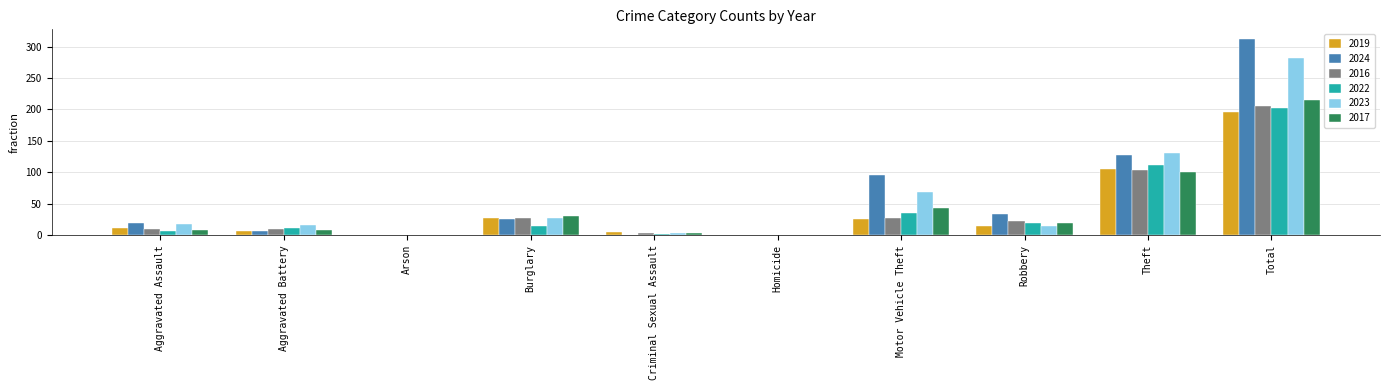

How many groups of bars are there?

10